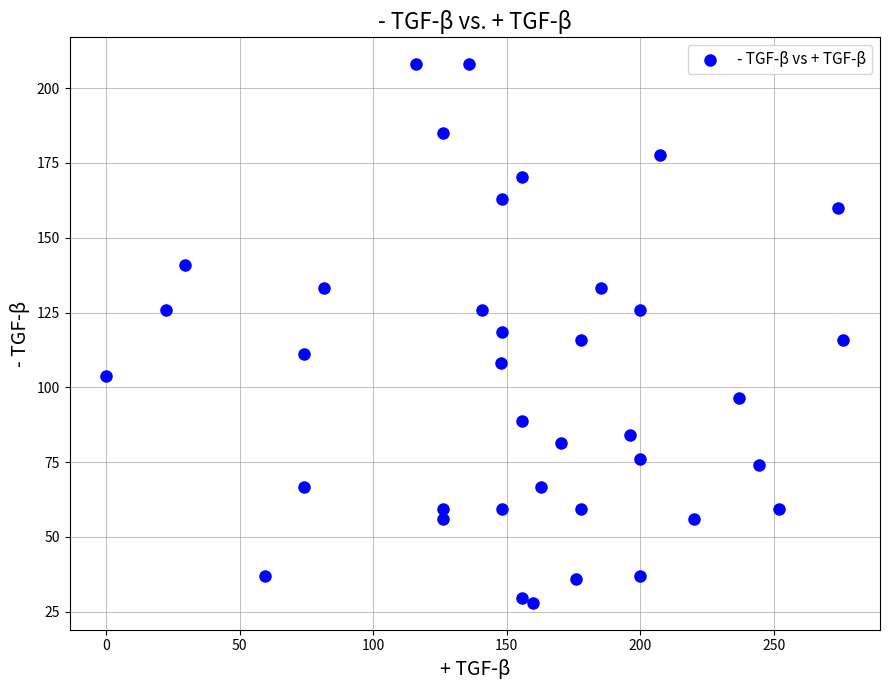

What is the range of X values (max minus min)?

276.0